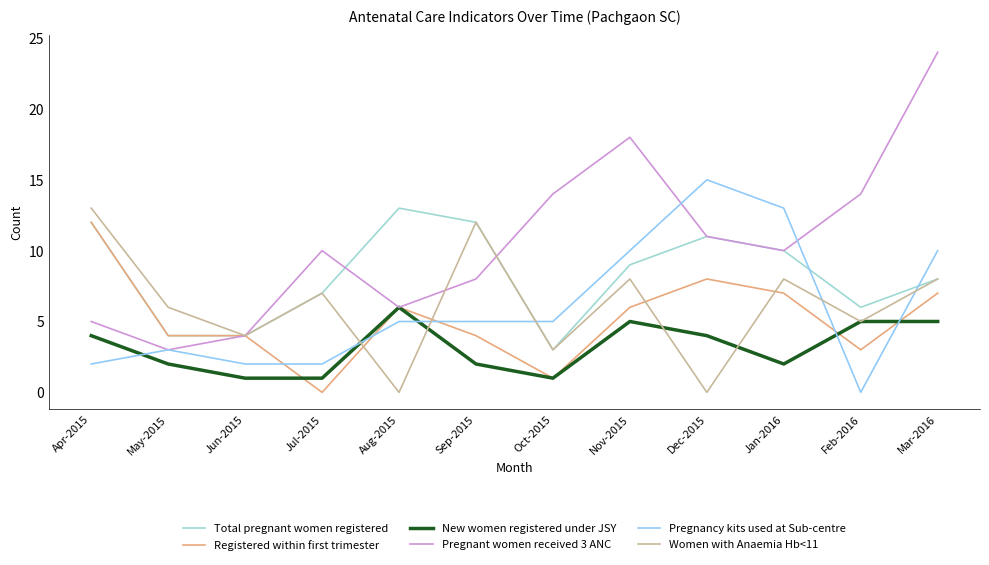

How many lines are shown in the chart?

6